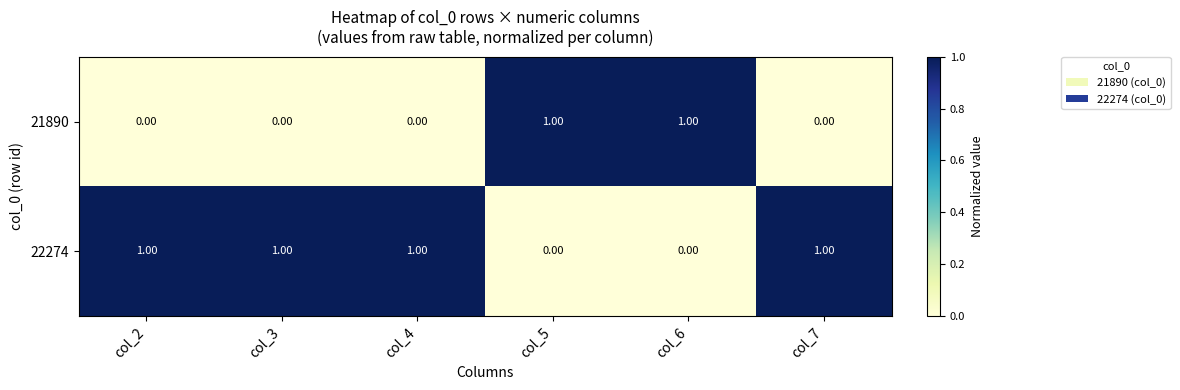

At how many categories does at least one series exceed 0?

6